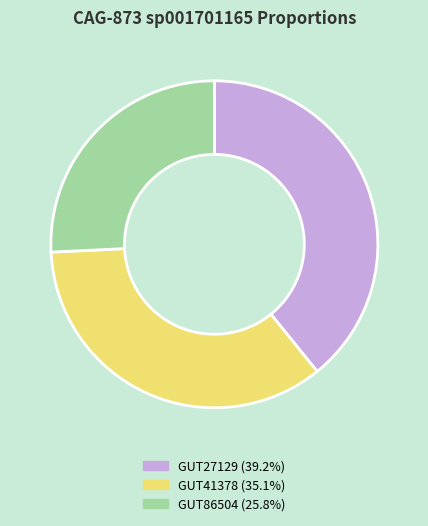

How many slices are in this pie chart?

3